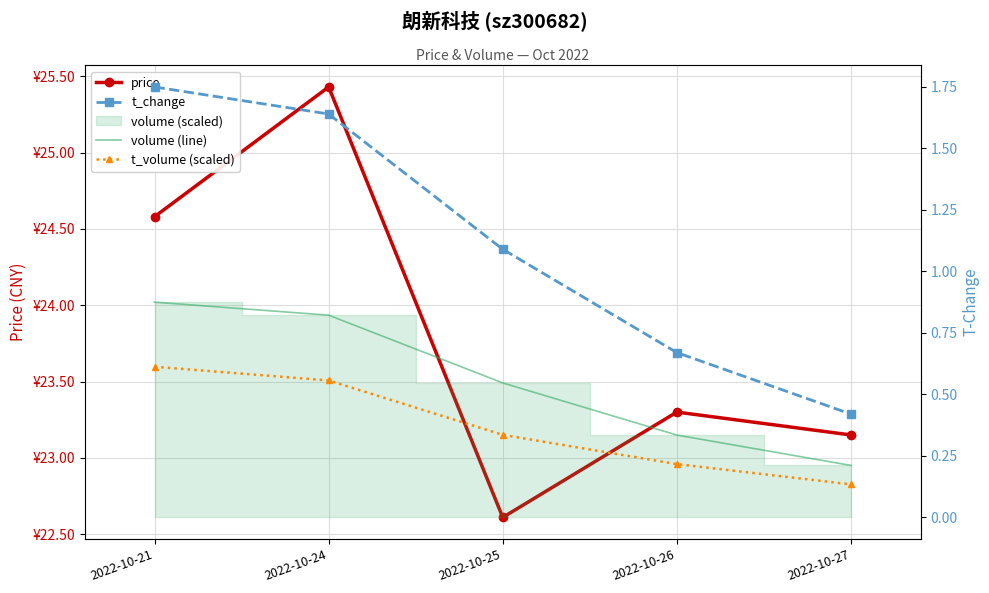

The value of volume (line) at 2022-10-26 is 0.3. True or false?

True